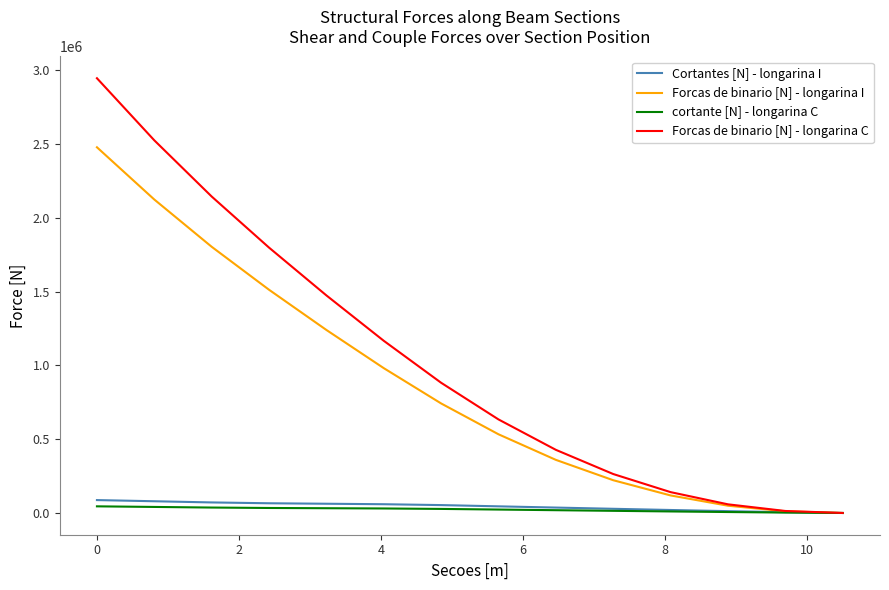

Which series has the largest total across all categories?

Forcas de binario [N] - longarina C